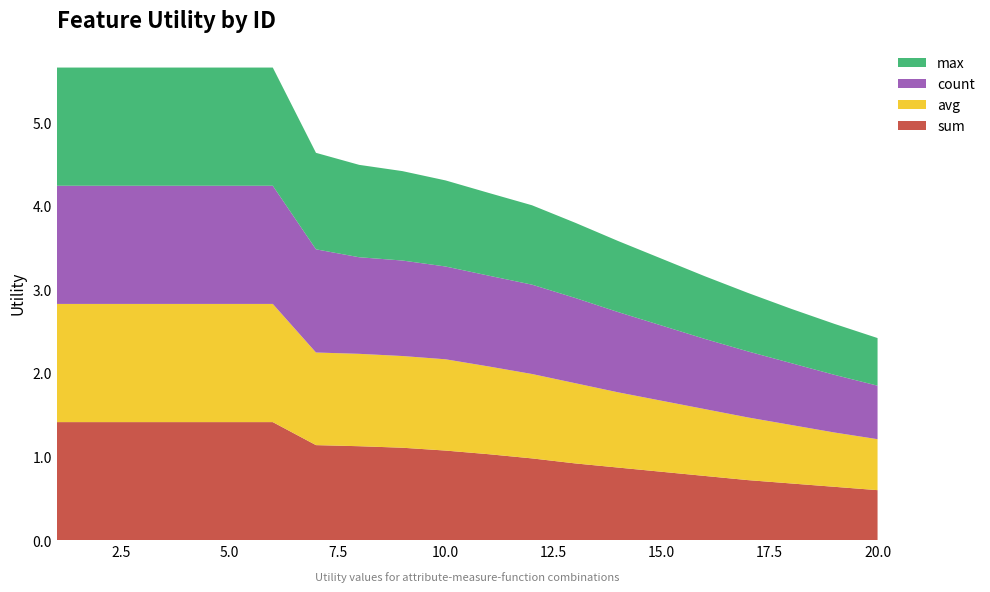

Reading left to right, extract all data points from this chart.

sum: 1.4	1.4	1.4	1.4	1.4	1.4	1.1	1.1	1.1	1.1	1.0	1.0	0.9	0.9	0.8	0.8	0.7	0.7	0.6	0.6
avg: 1.4	1.4	1.4	1.4	1.4	1.4	1.1	1.1	1.1	1.1	1.1	1.0	1.0	0.9	0.8	0.8	0.8	0.7	0.7	0.6
count: 1.4	1.4	1.4	1.4	1.4	1.4	1.2	1.2	1.1	1.1	1.1	1.1	1.0	1.0	0.9	0.8	0.8	0.7	0.7	0.6
max: 1.4	1.4	1.4	1.4	1.4	1.4	1.2	1.1	1.1	1.0	1.0	0.9	0.9	0.8	0.8	0.8	0.7	0.7	0.6	0.6